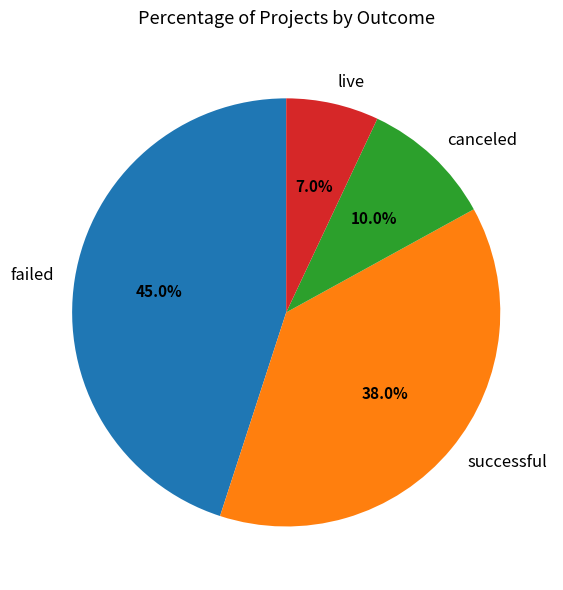

What is the ratio of the value at canceled to the value at failed?

0.2